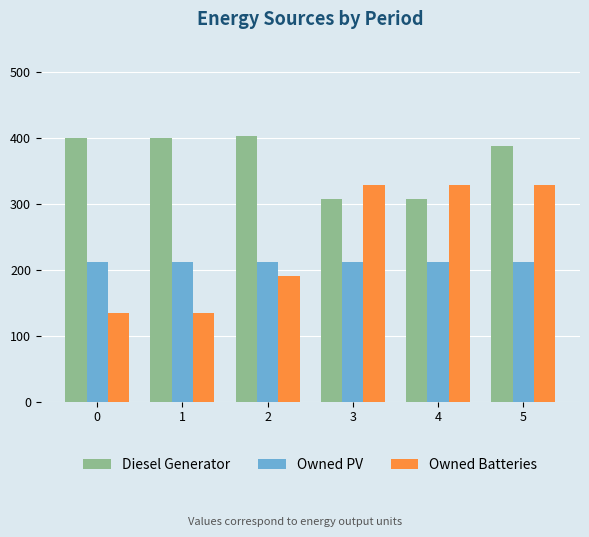

Which series has the largest total across all categories?

Diesel Generator